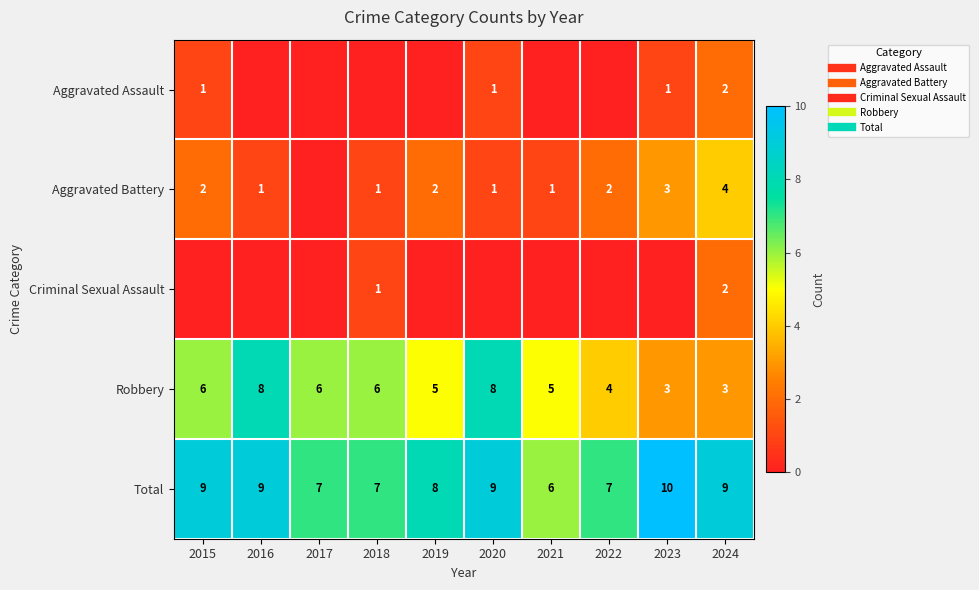

At how many categories does at least one series exceed 6?

9